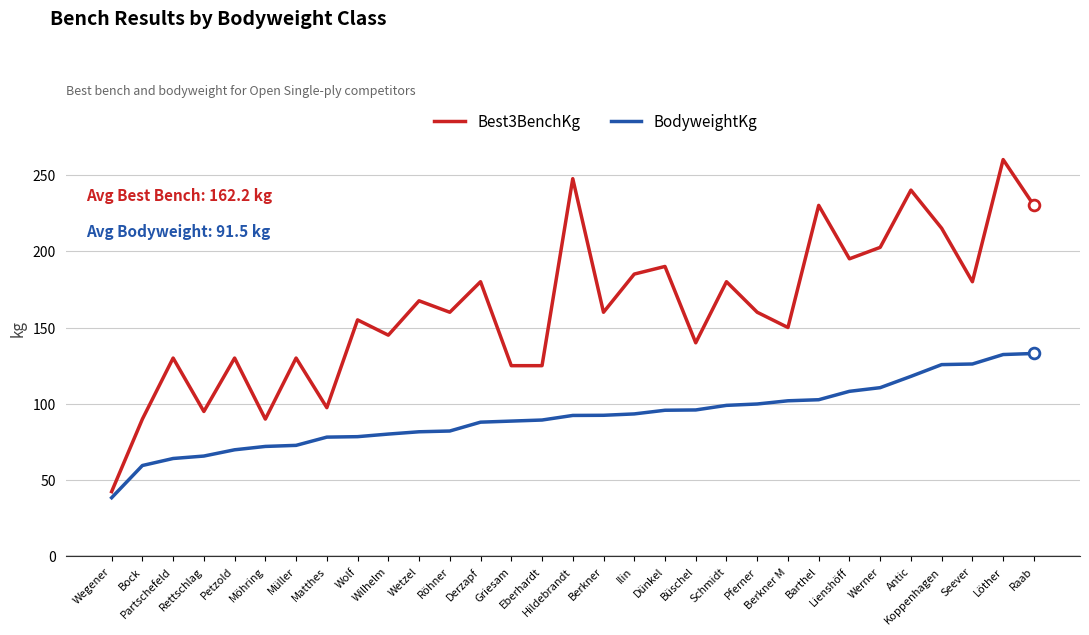

Which series has the largest total across all categories?

Best3BenchKg